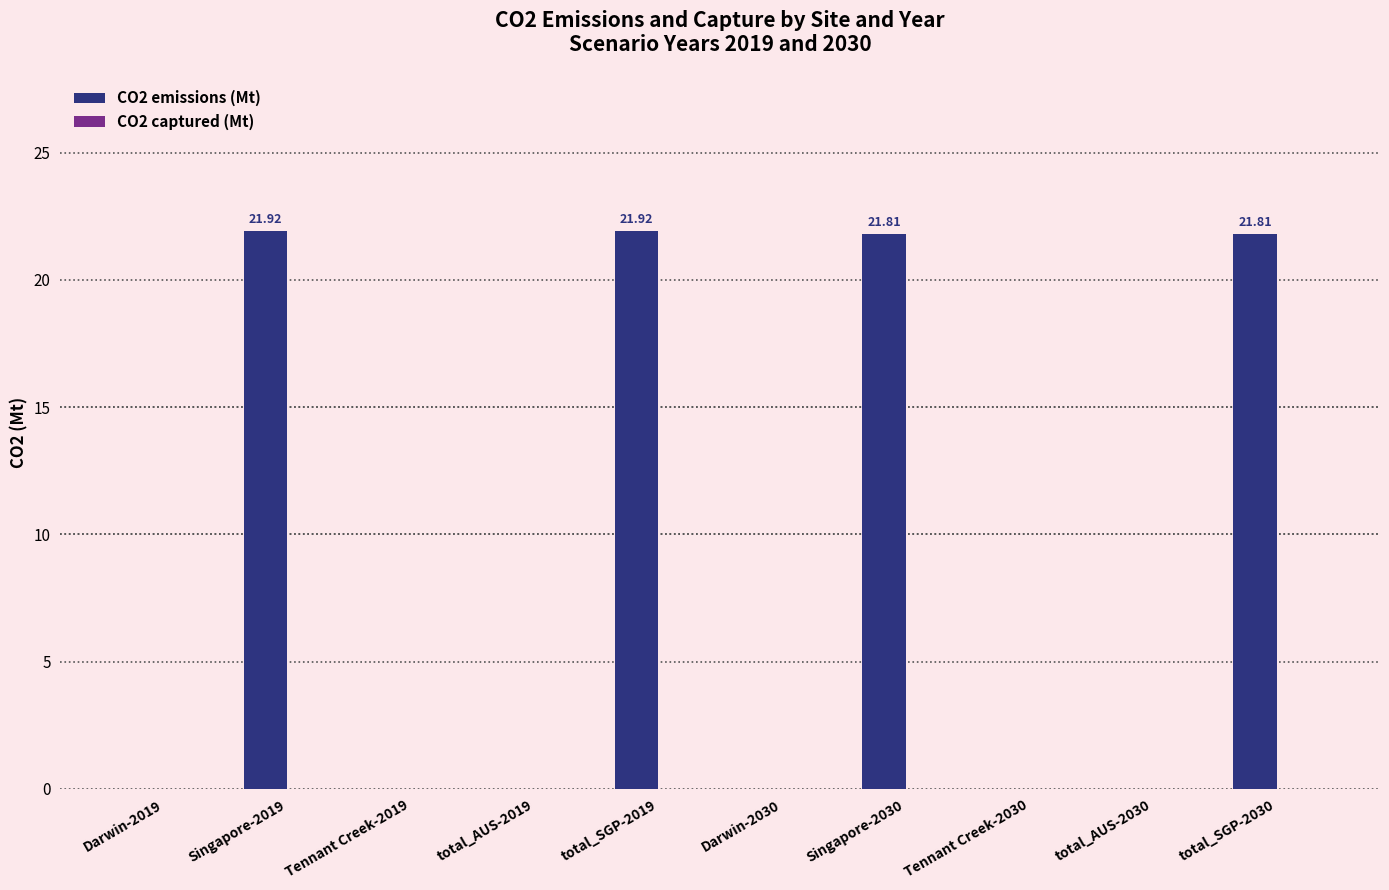

What is the sum of all values?

87.5